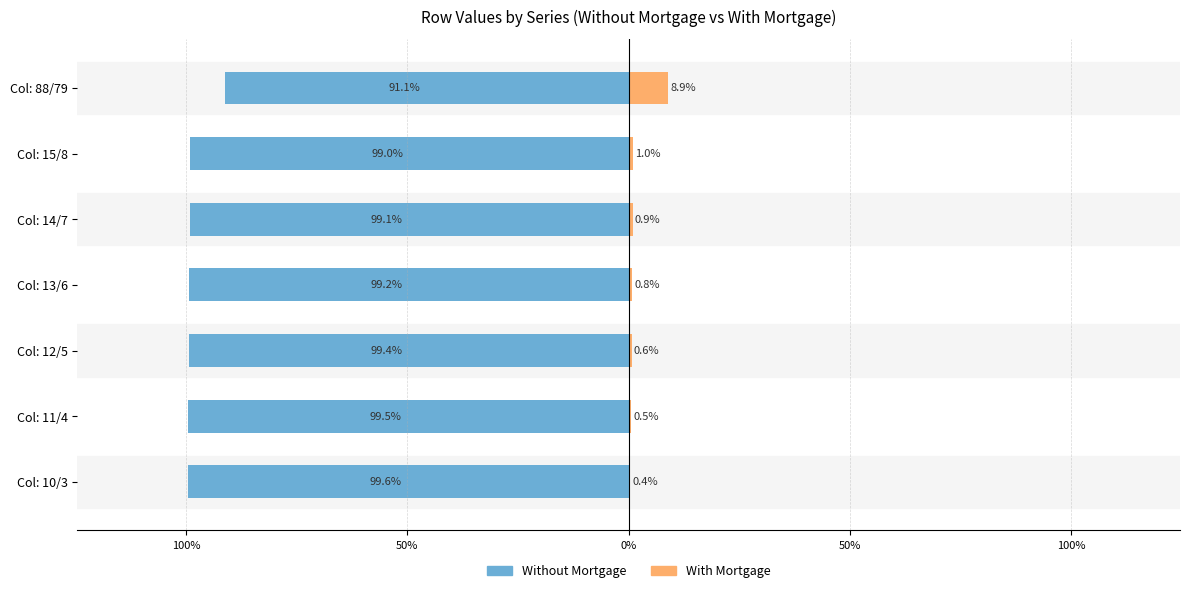

How many categories are shown in the chart?

7